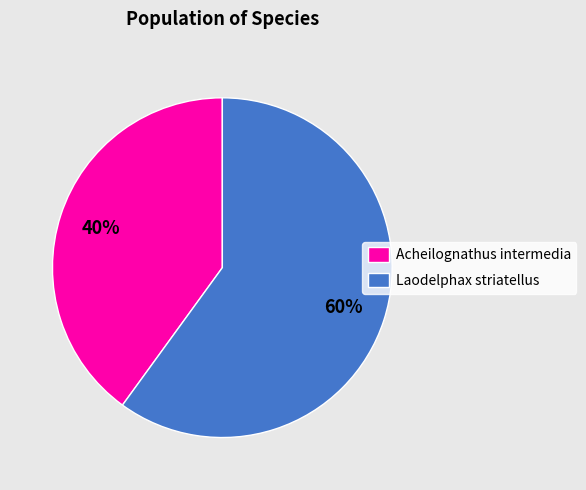

How many segments does this pie chart have?

2